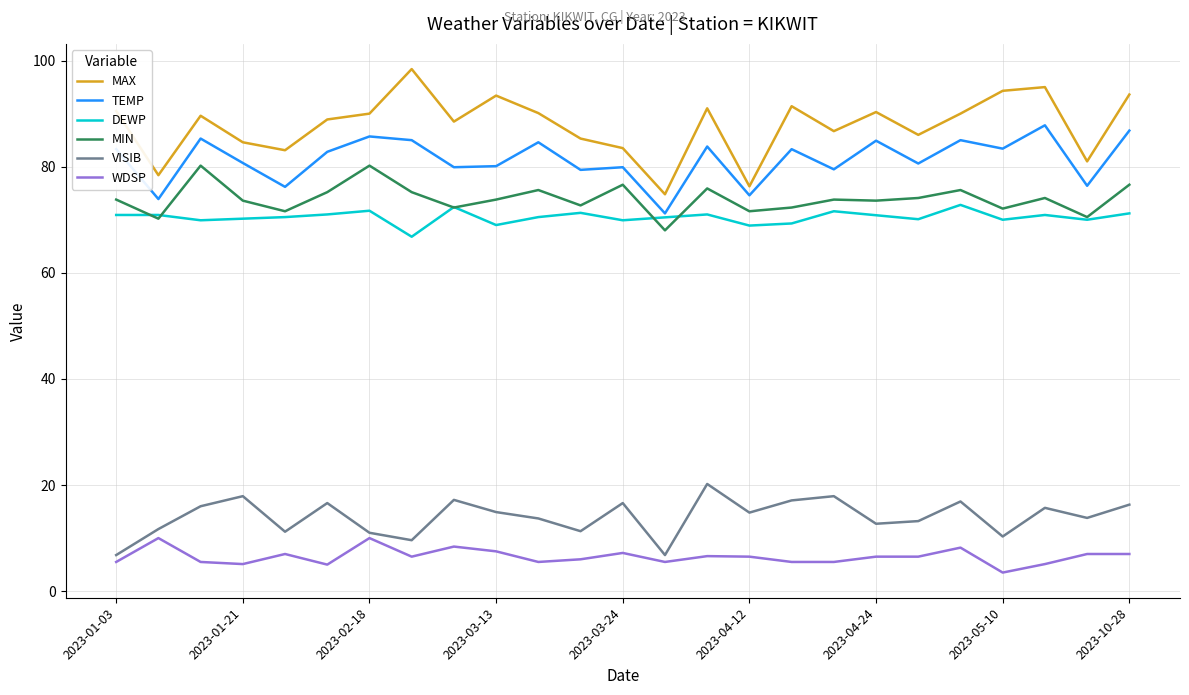

True or false: TEMP has a value of 86.8 at 2023-10-28.

True